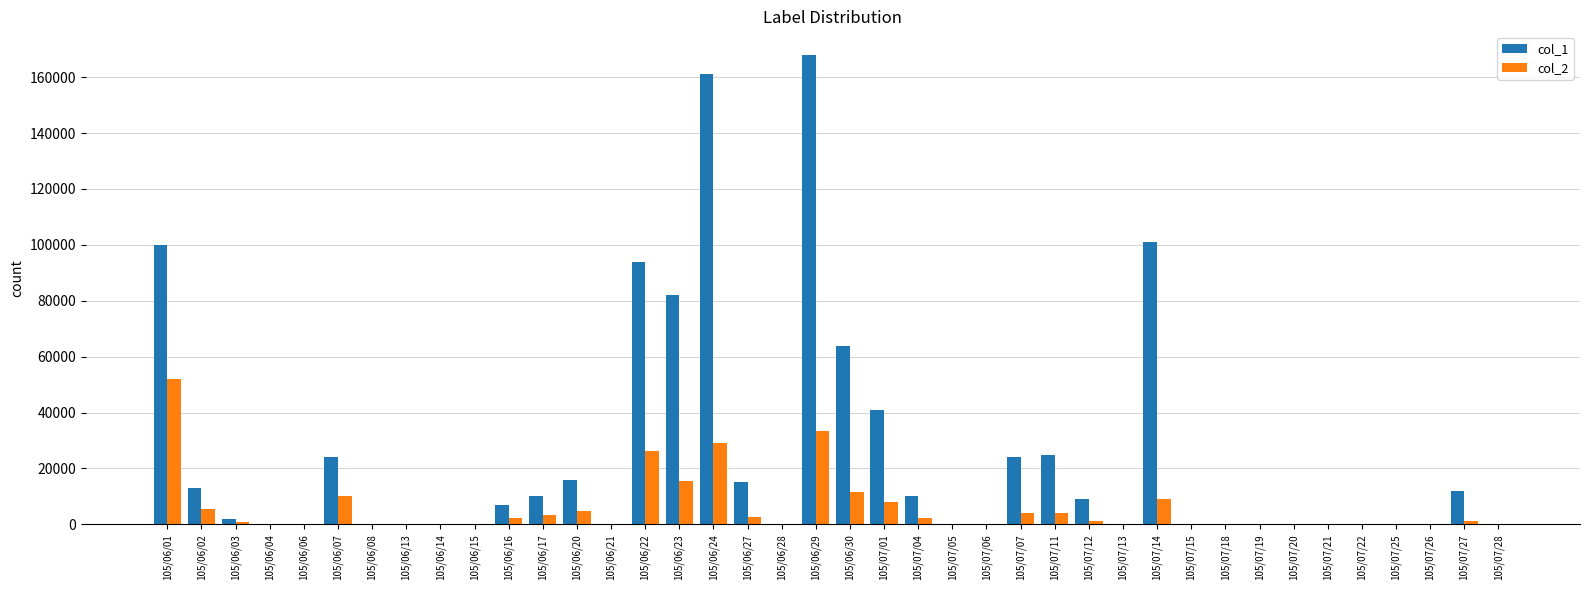

What is the maximum value shown in the chart?

168000